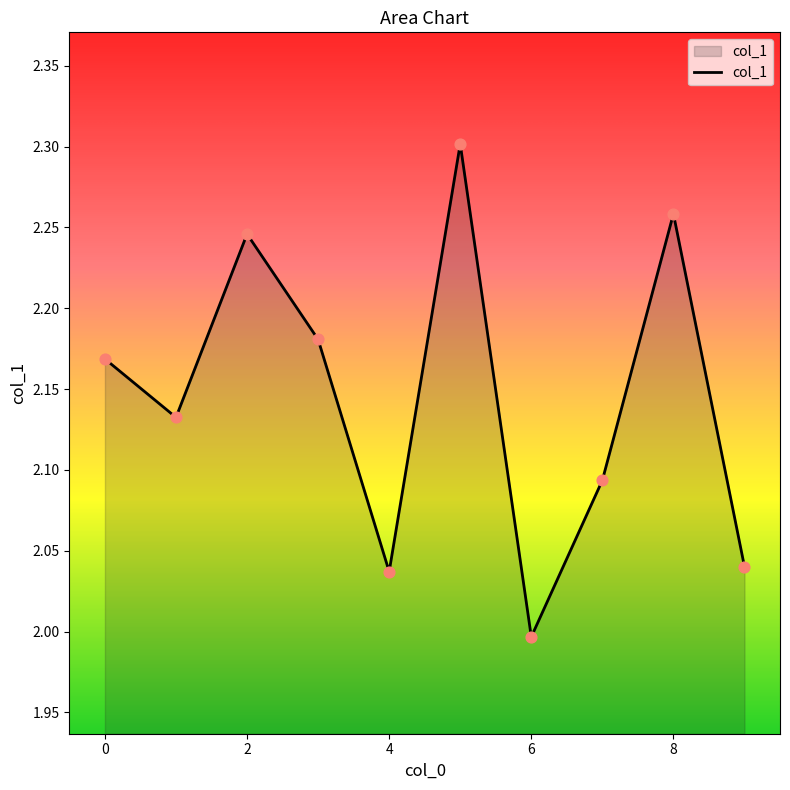

What is the difference between the maximum and minimum values?

0.3